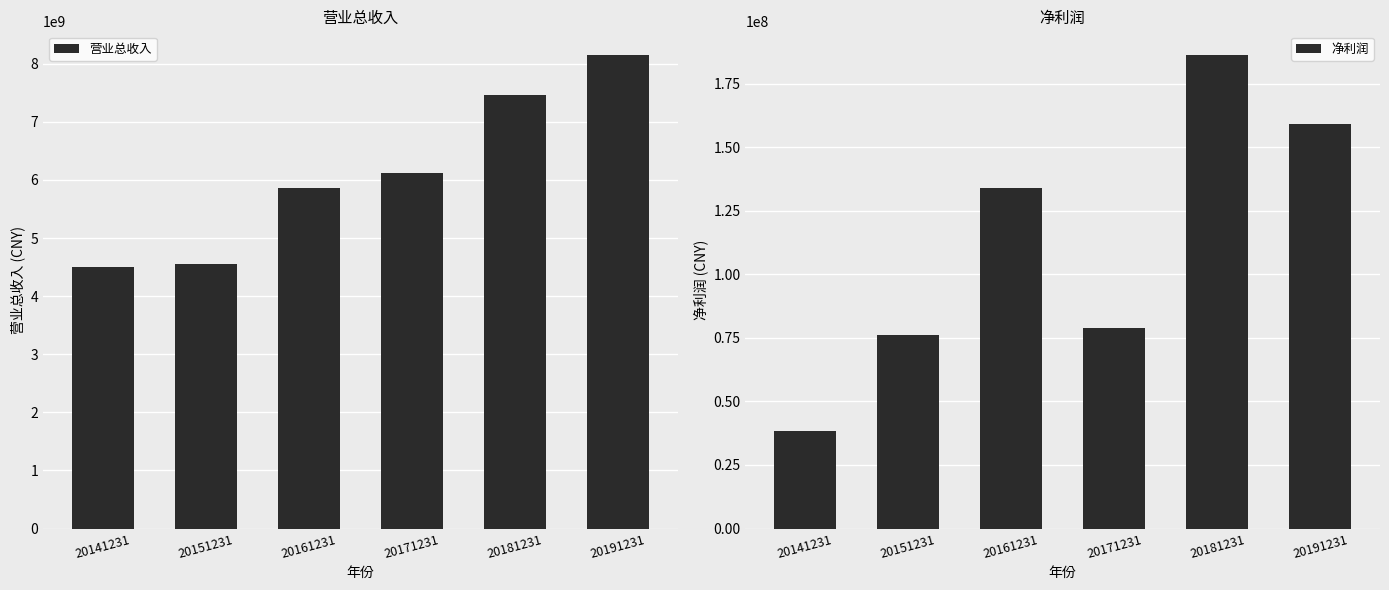

Rank the categories by 营业总收入 value from highest to lowest.

20191231, 20181231, 20171231, 20161231, 20151231, 20141231